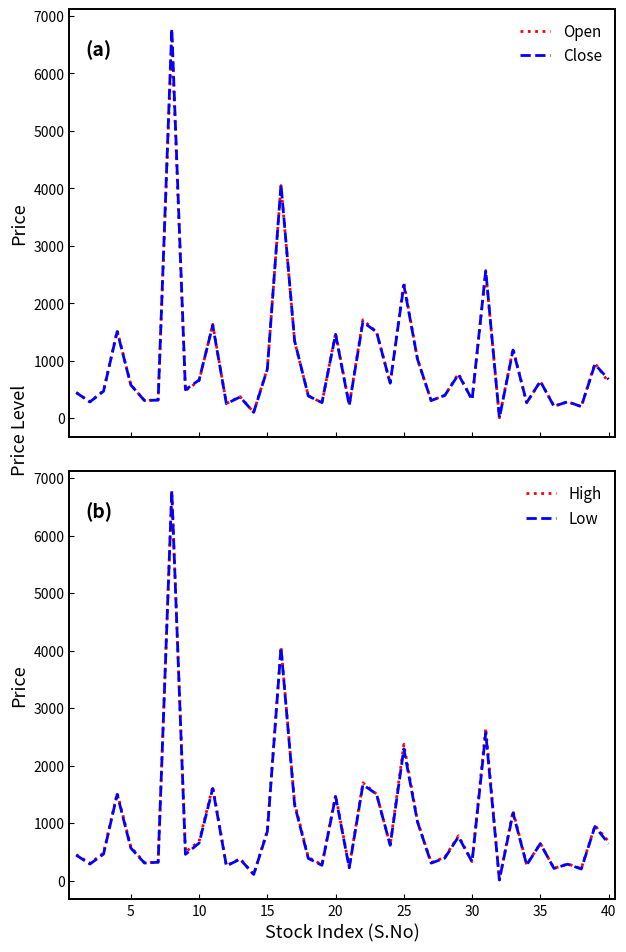

What is the highest value of the Low series?

6776